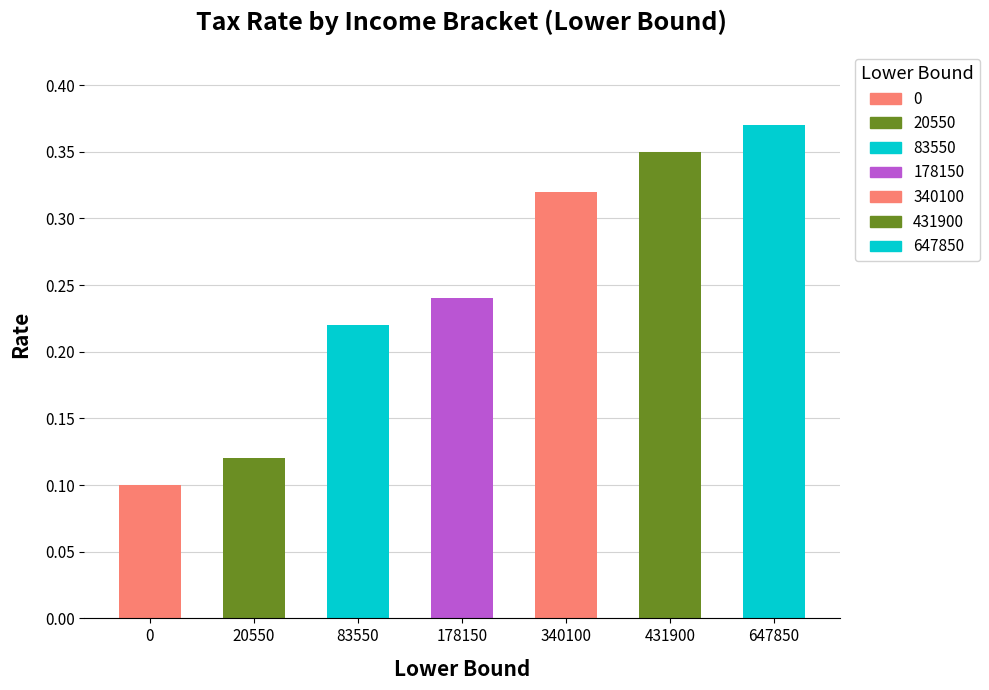

Are the bars horizontal?

No